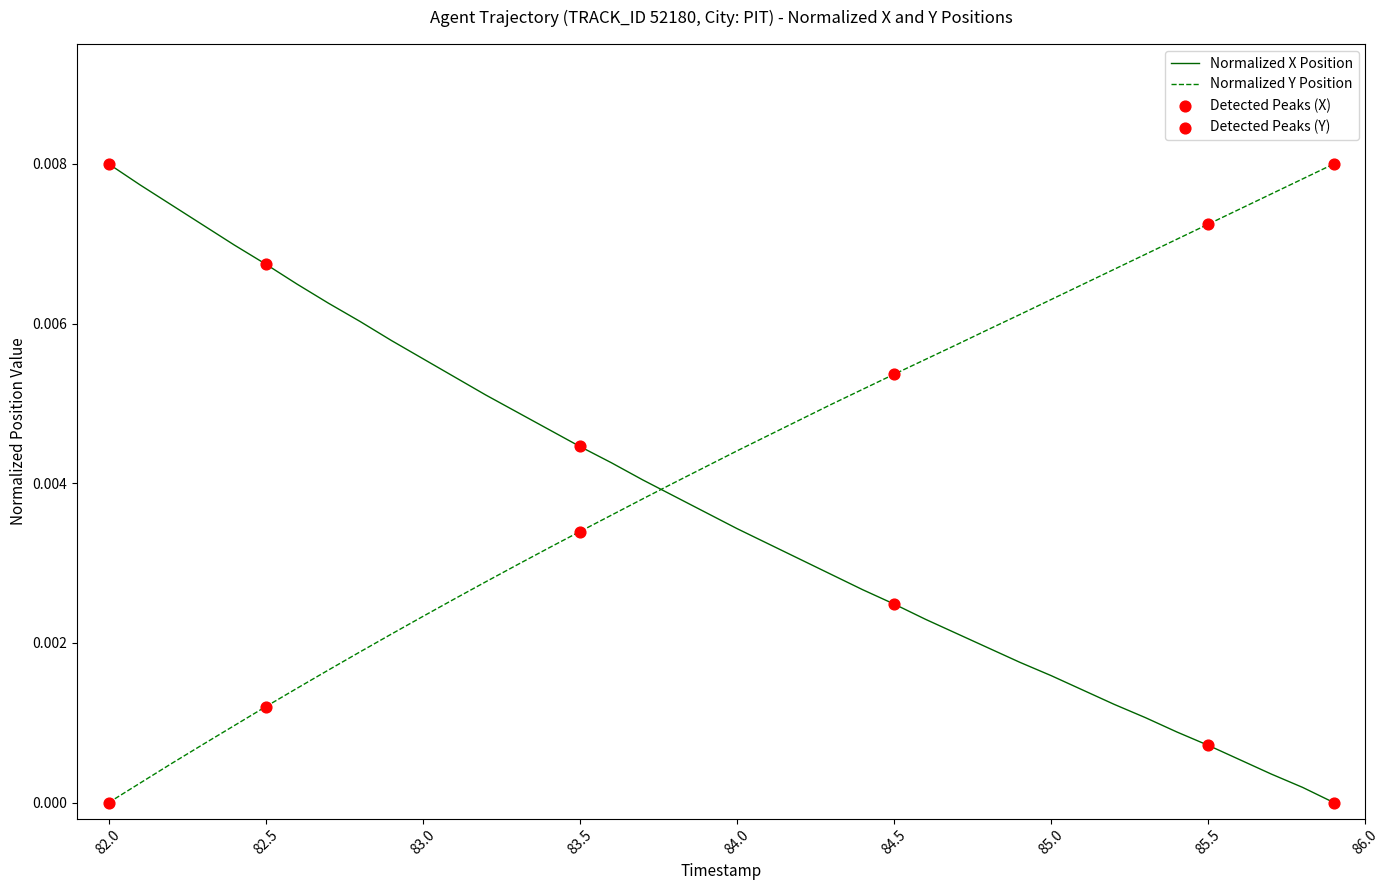

How many intersections are there between Normalized X Position and Normalized Y Position?

1